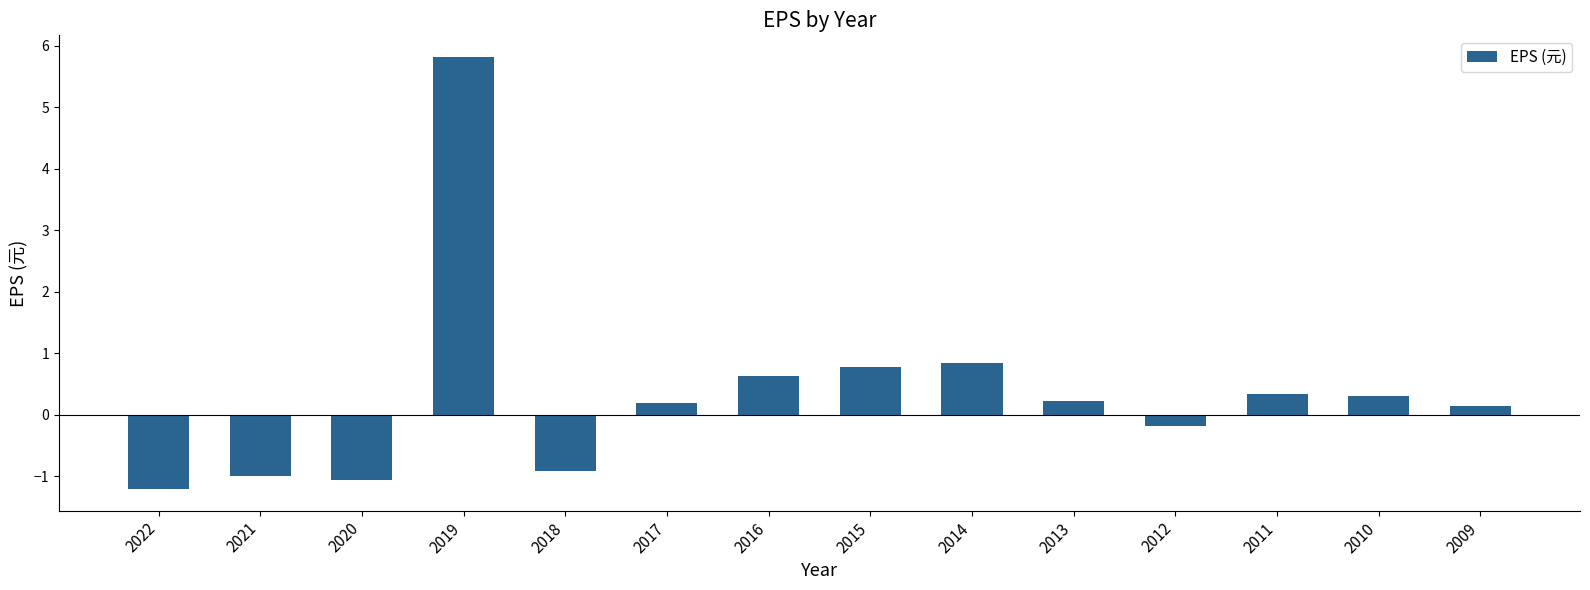

What is the sum of all values?

4.9